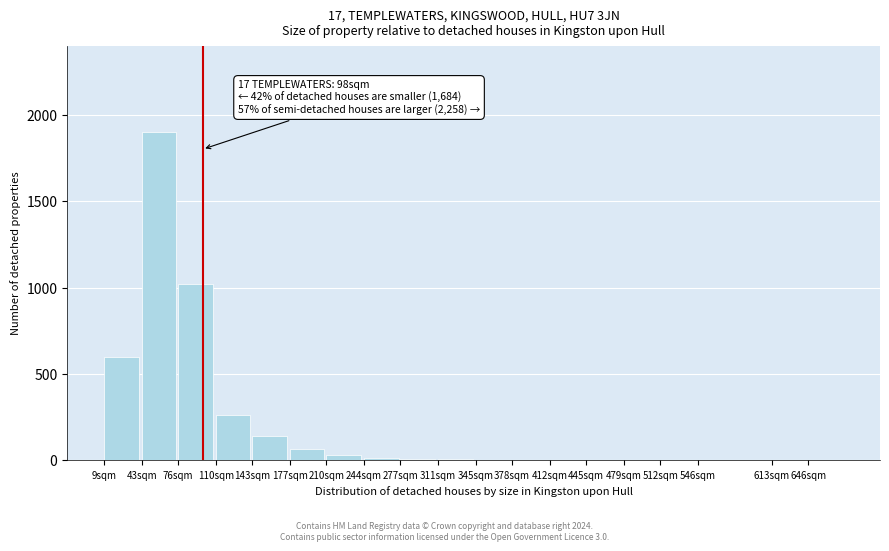

Which category has the highest value across all series?

43sqm